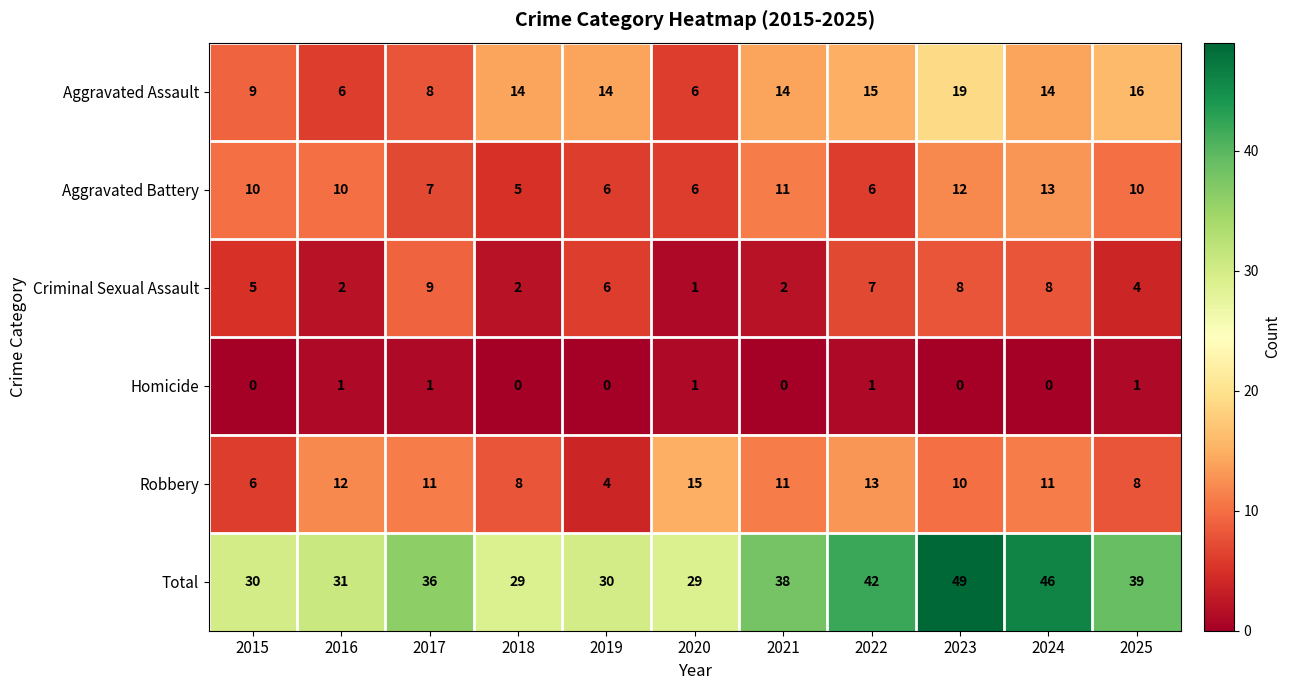

How many categories are shown in the chart?

11